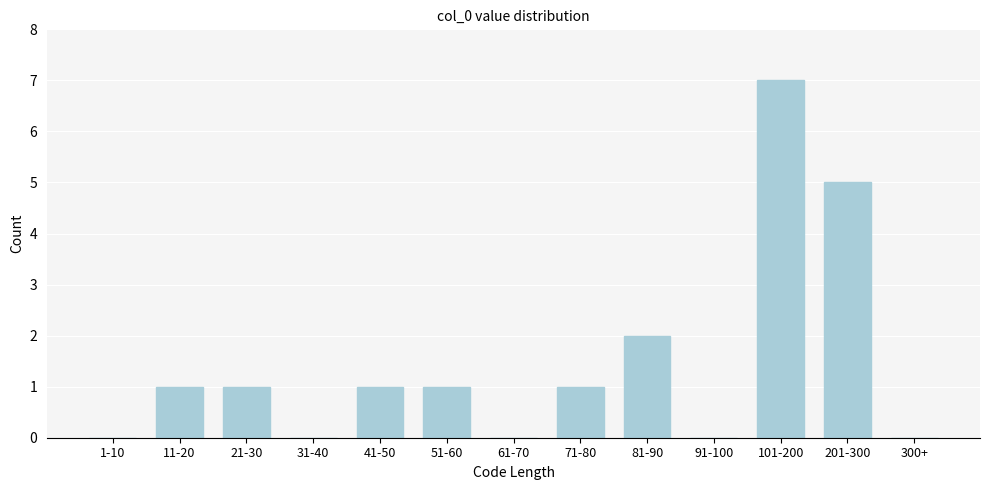

Reading left to right, what are all the values shown in this chart?

1-10=0	11-20=1	21-30=1	31-40=0	41-50=1	51-60=1	61-70=0	71-80=1	81-90=2	91-100=0	101-200=7	201-300=5	300+=0